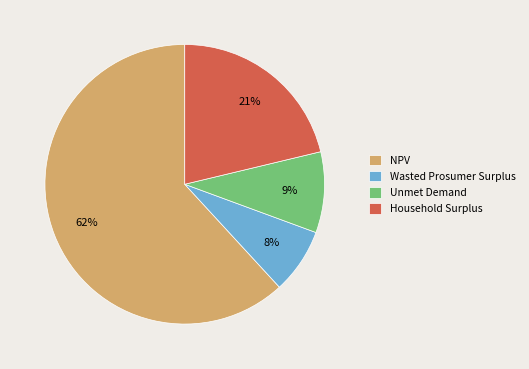

Between Household Surplus and NPV, which is larger?

NPV